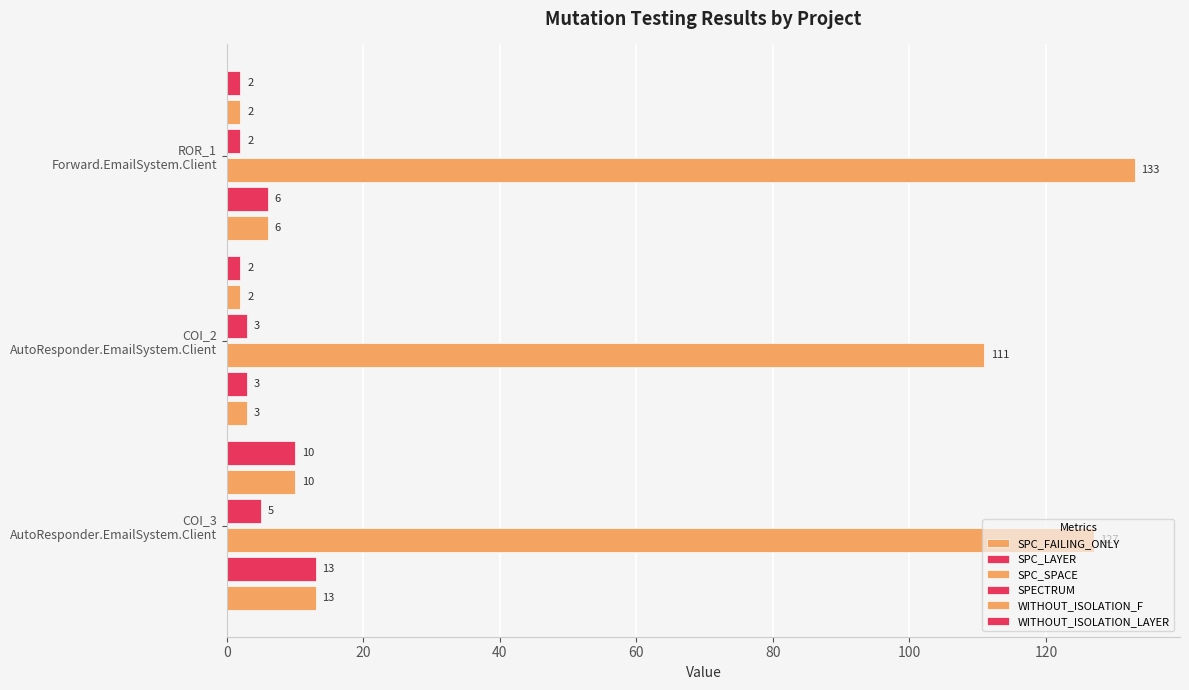

What is the smallest value displayed?

2